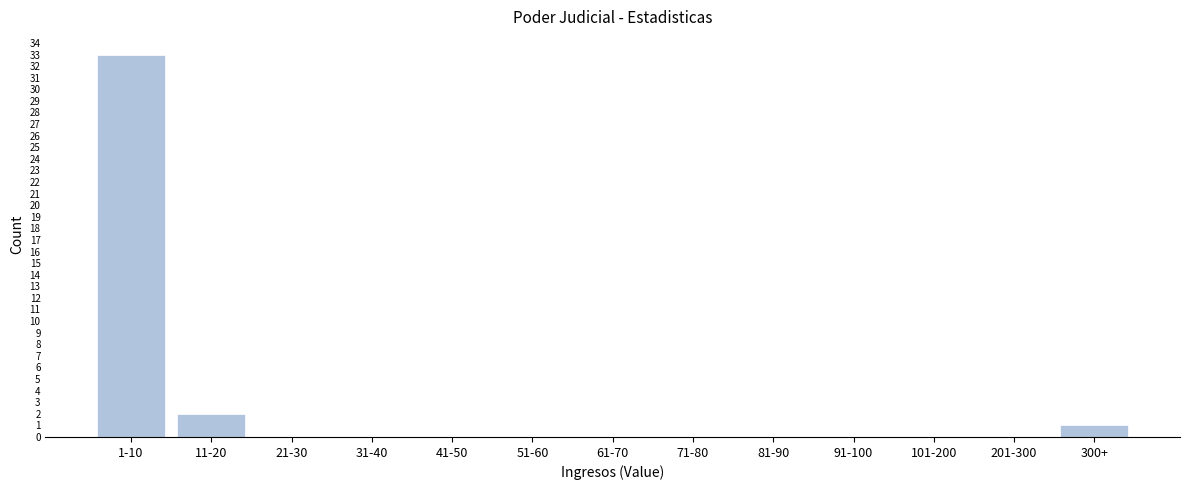

Reading left to right, transcribe all the data shown in this chart.

1-10=33	11-20=2	21-30=0	31-40=0	41-50=0	51-60=0	61-70=0	71-80=0	81-90=0	91-100=0	101-200=0	201-300=0	300+=1